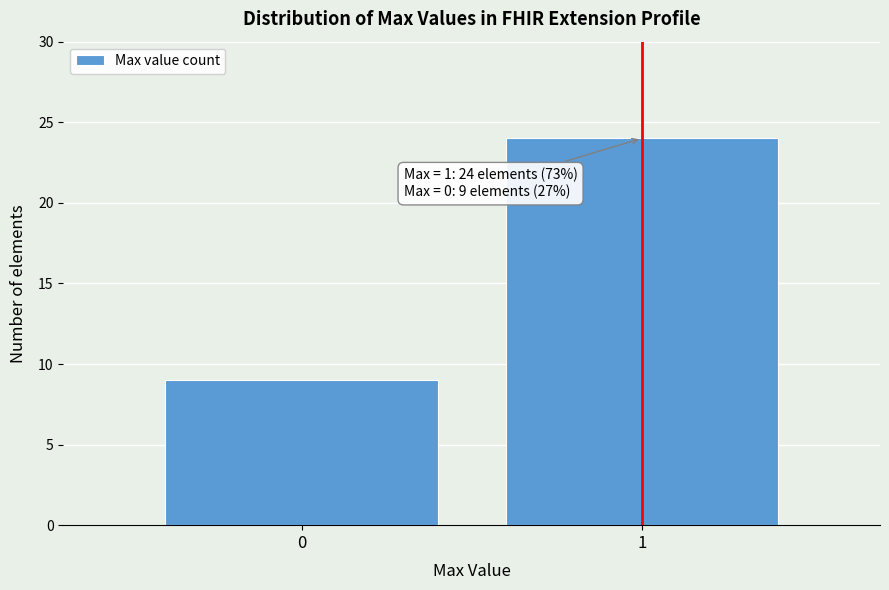

Reading left to right, list all the values displayed in this chart.

9	24